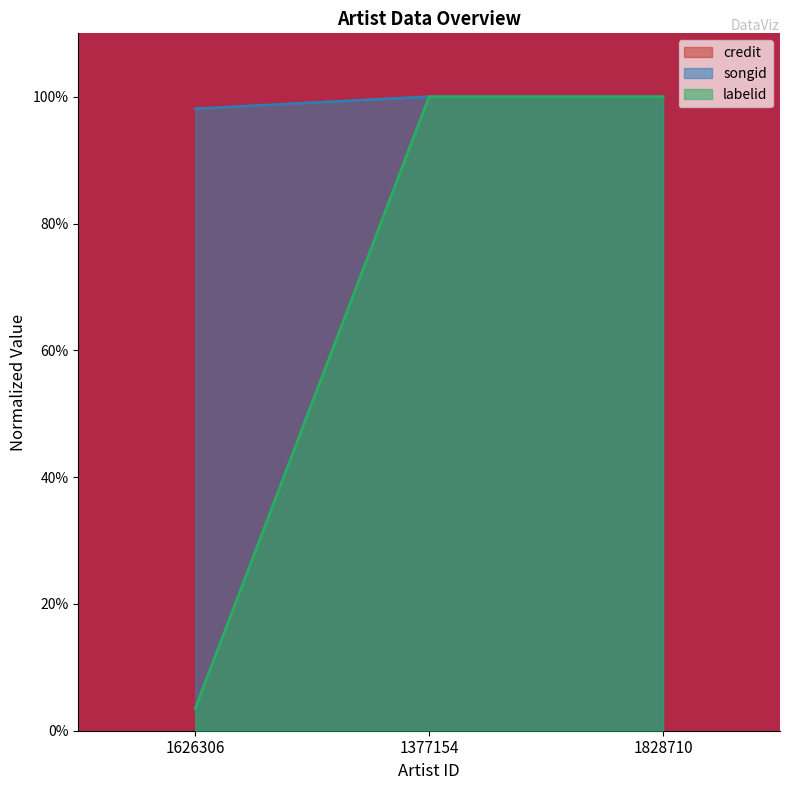

What is the label of the 1st point from the left?

1626306